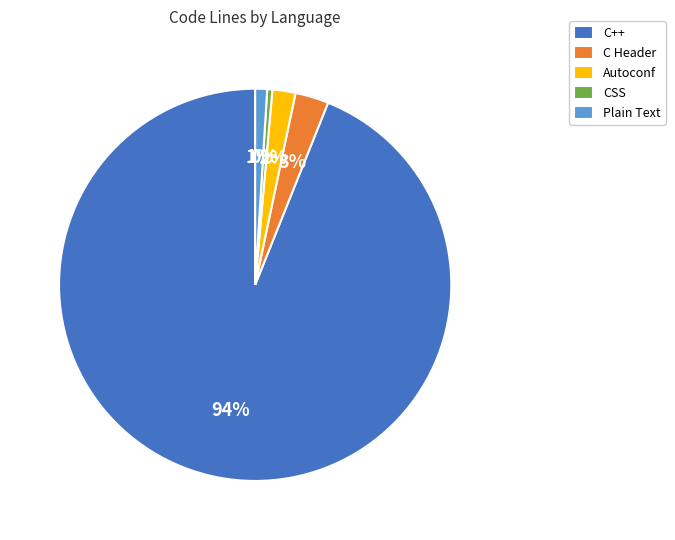

Which has a higher value, C Header or Autoconf?

C Header